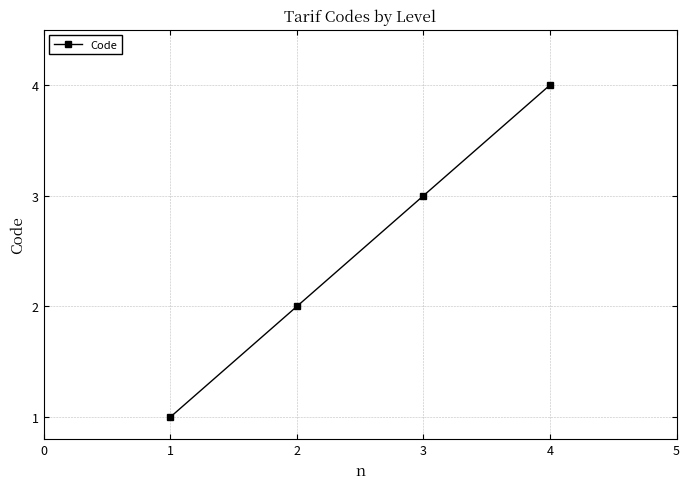

How many categories are shown in the chart?

4